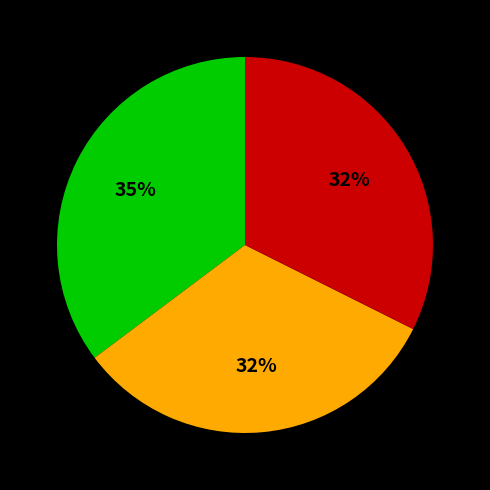

Is there any slice that represents more than half of the pie?

No